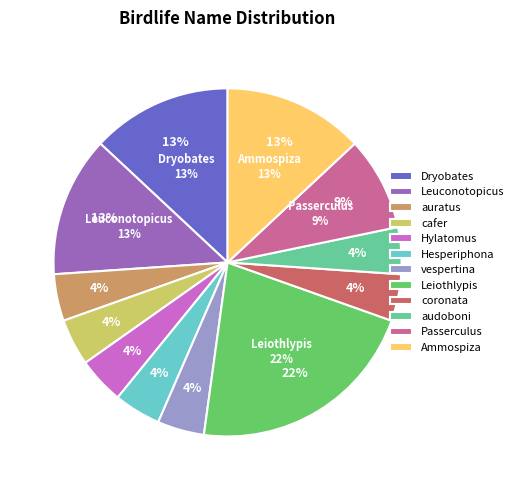

Is Passerculus the majority of the pie?

No